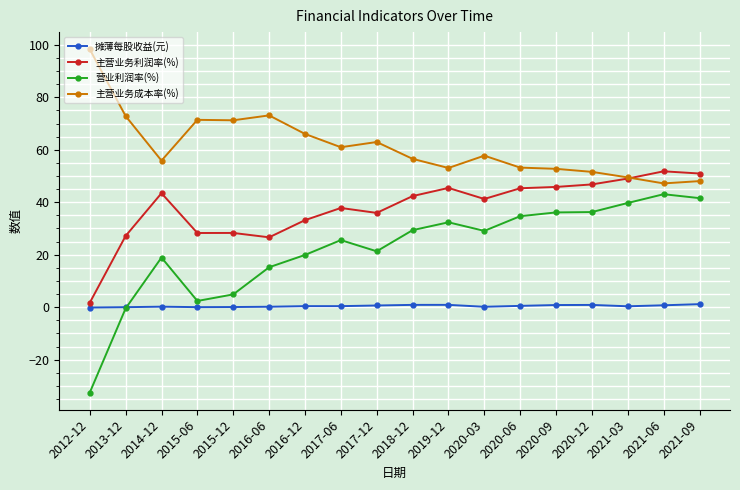

What is the approximate value of 主营业务利润率(%) at 2015-06?

28.3